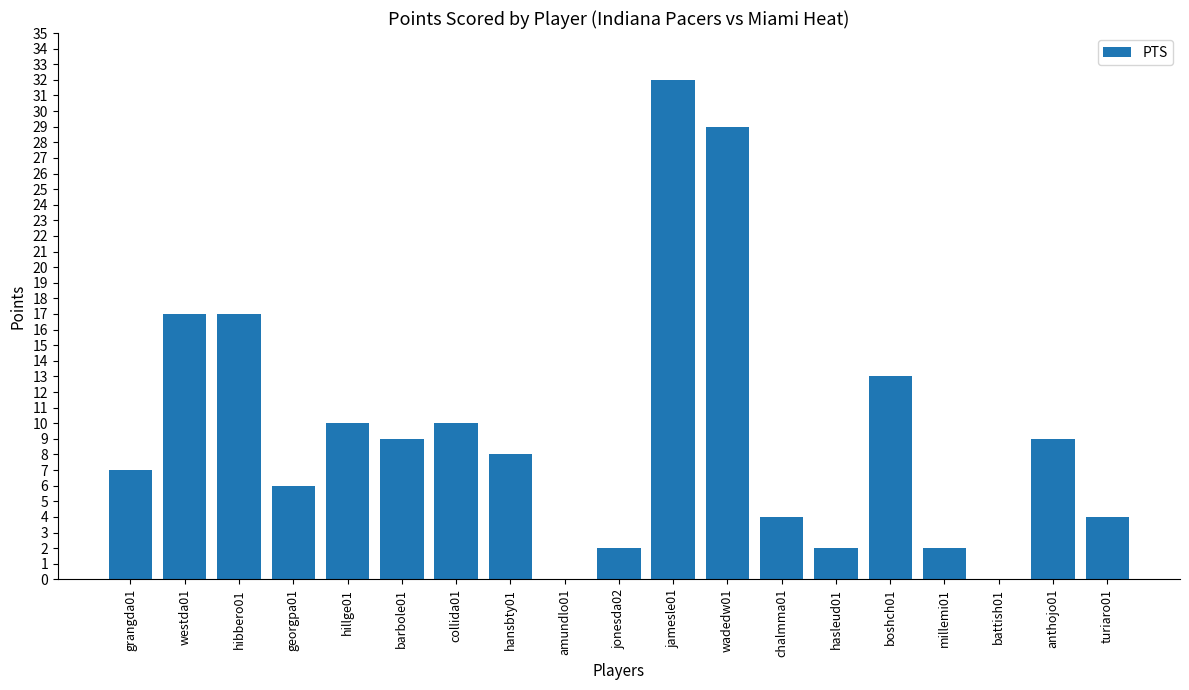

Between millemi01 and amundlo01, which is larger?

millemi01